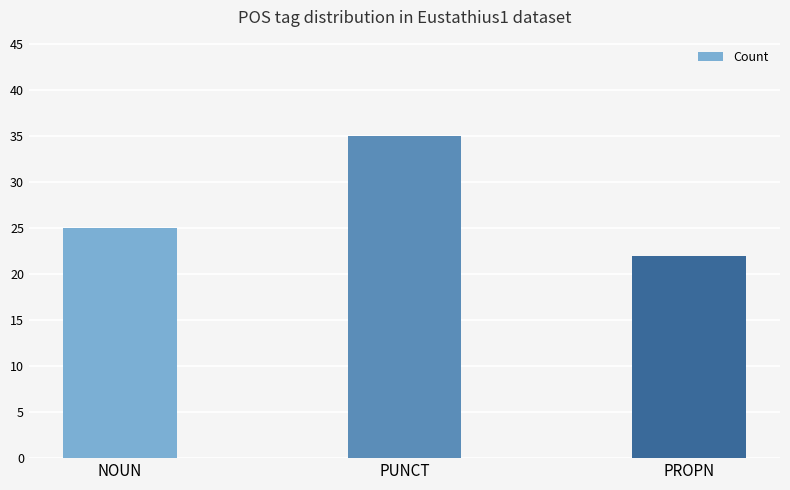

How many values are between 22 and 35?

3